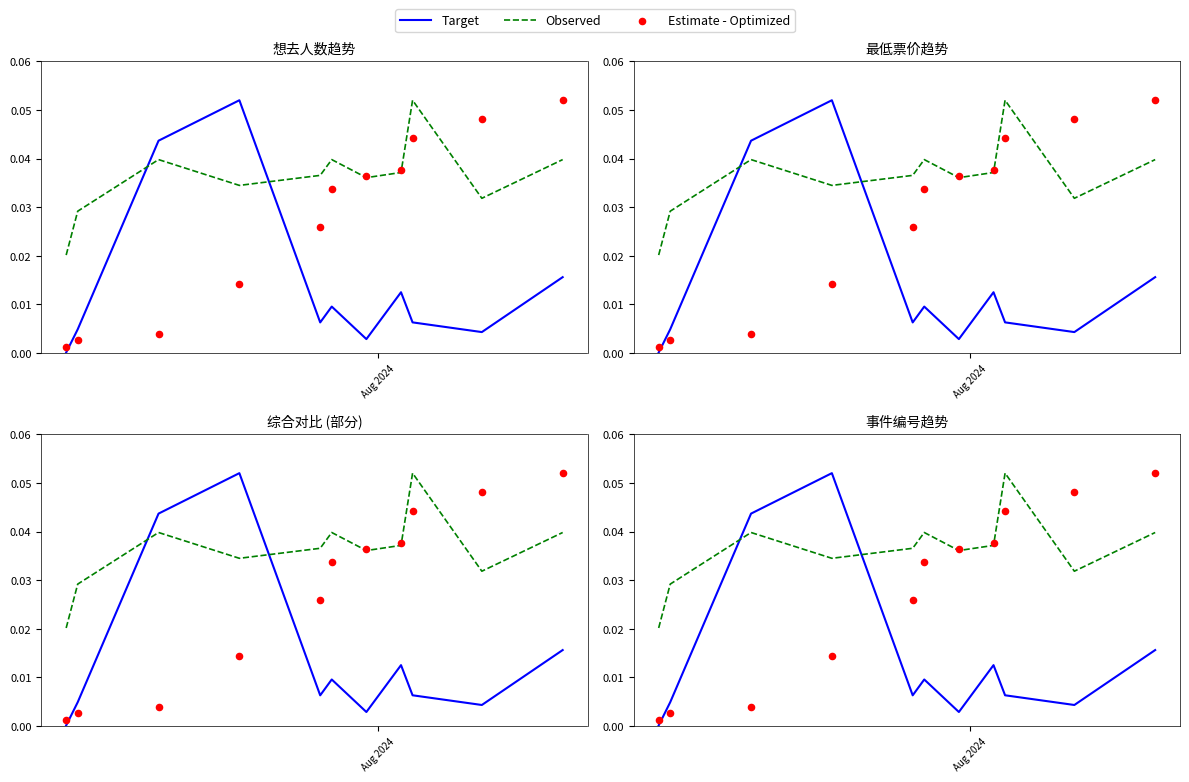

Which series reaches the minimum Y coordinate?

Target